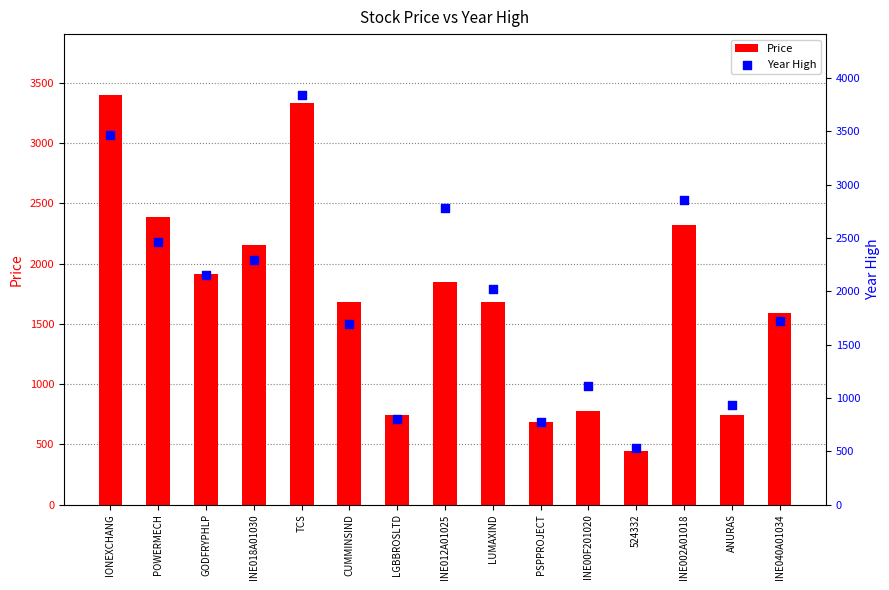

What is the total value across all series at ANURAS?

1683.7